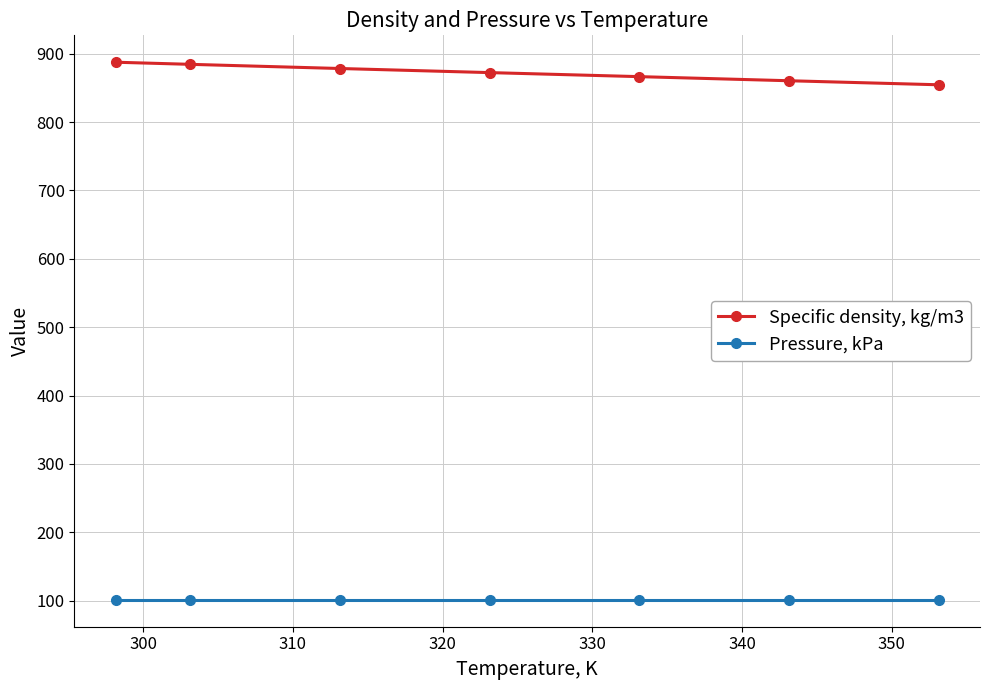

True or false: Pressure, kPa and Specific density, kg/m3 intersect in this chart.

False